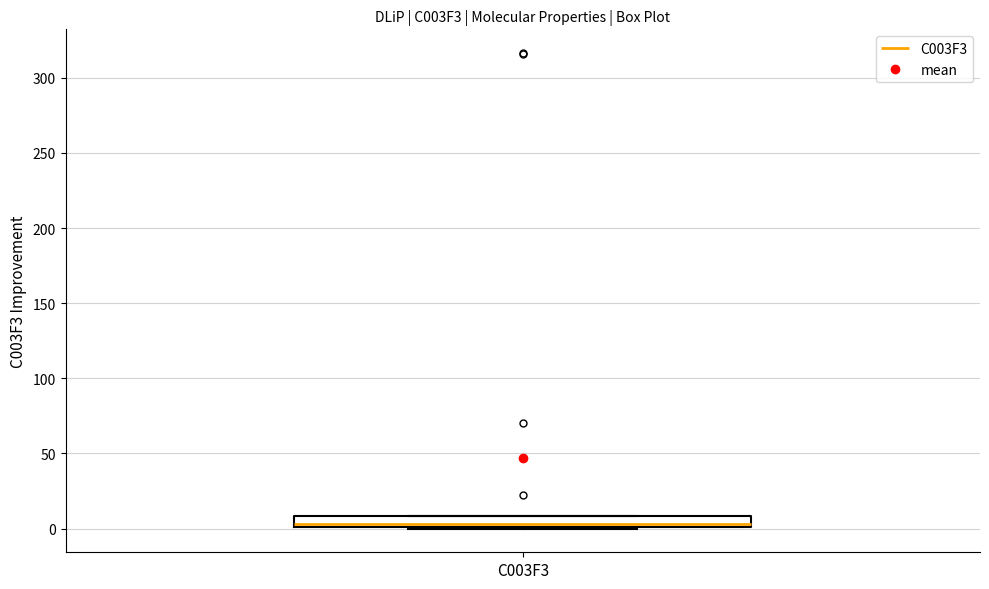

Where is the lower edge of the box for C003F3 on the y-axis? The values are not printed on the chart, so give them approximately, as read against the axis.

0